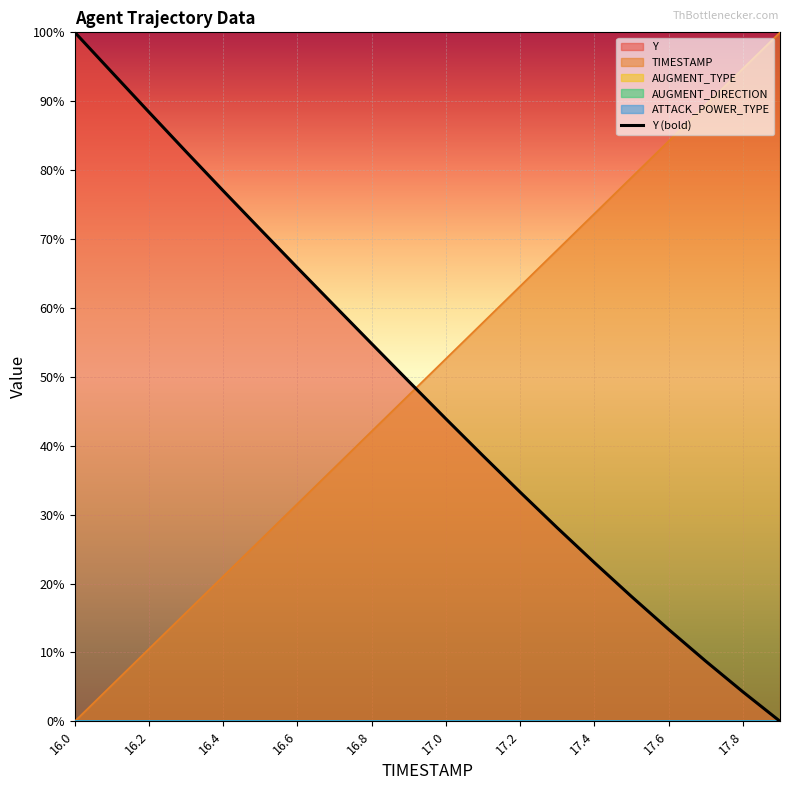

Is it true that the value at 16.6 is 22.5?

False